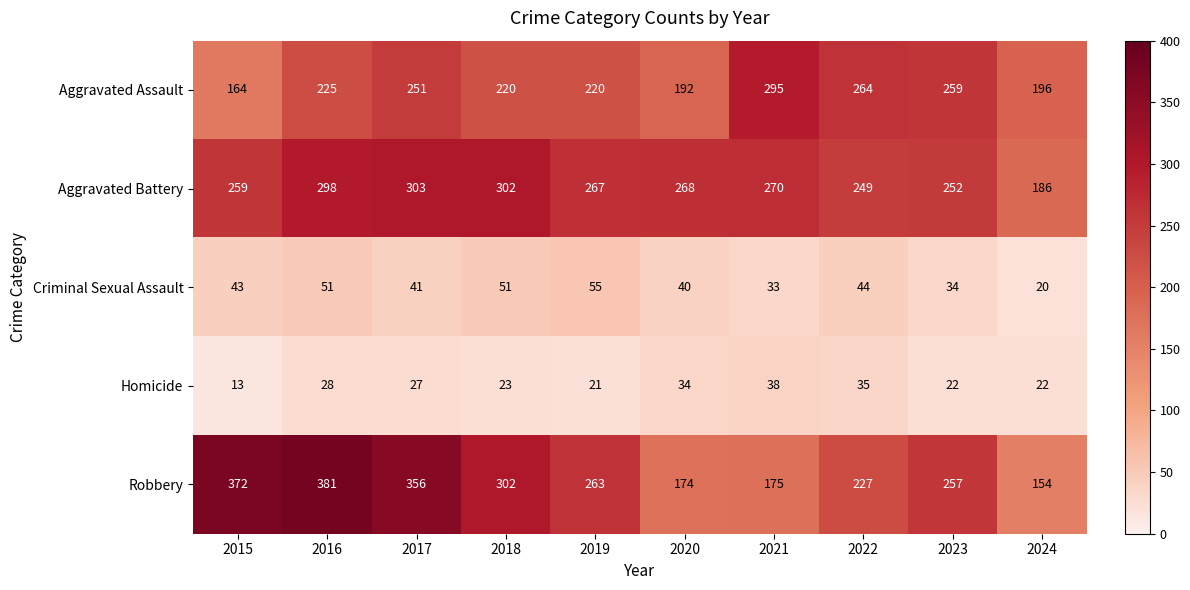

Is it true that Aggravated Assault equals 122 at 2018?

False